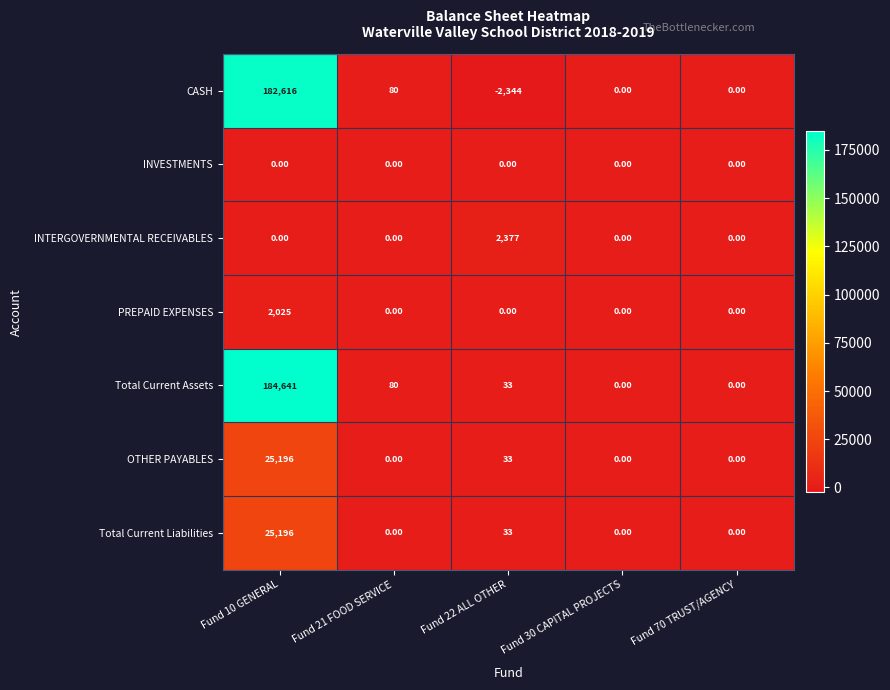

Which label corresponds to the smallest value in the chart?

Fund 22 ALL OTHER